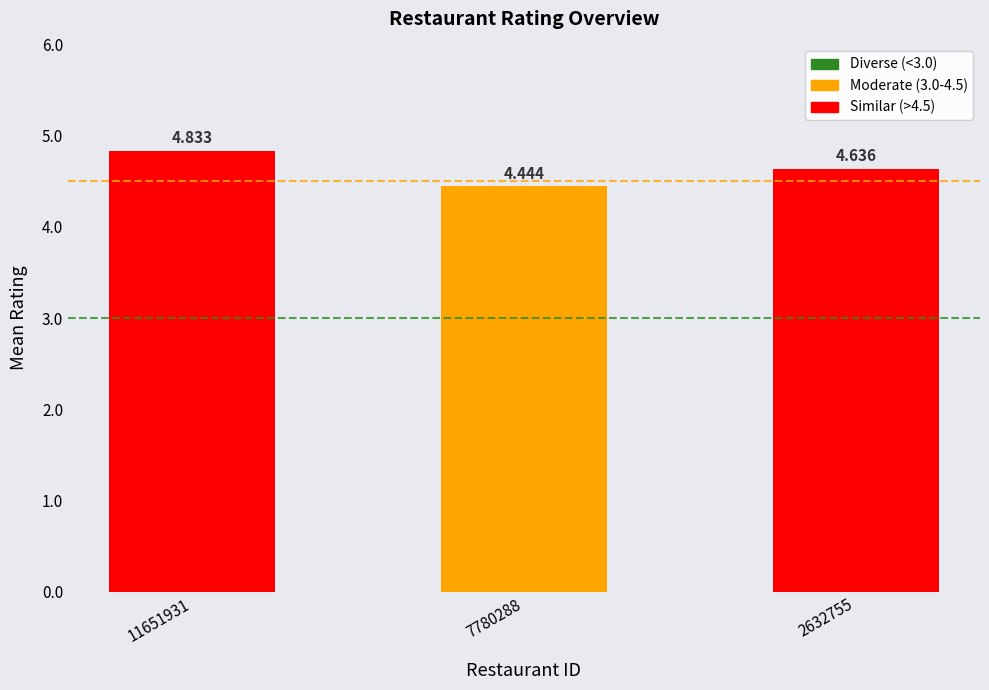

Which label corresponds to the largest value in the chart?

11651931